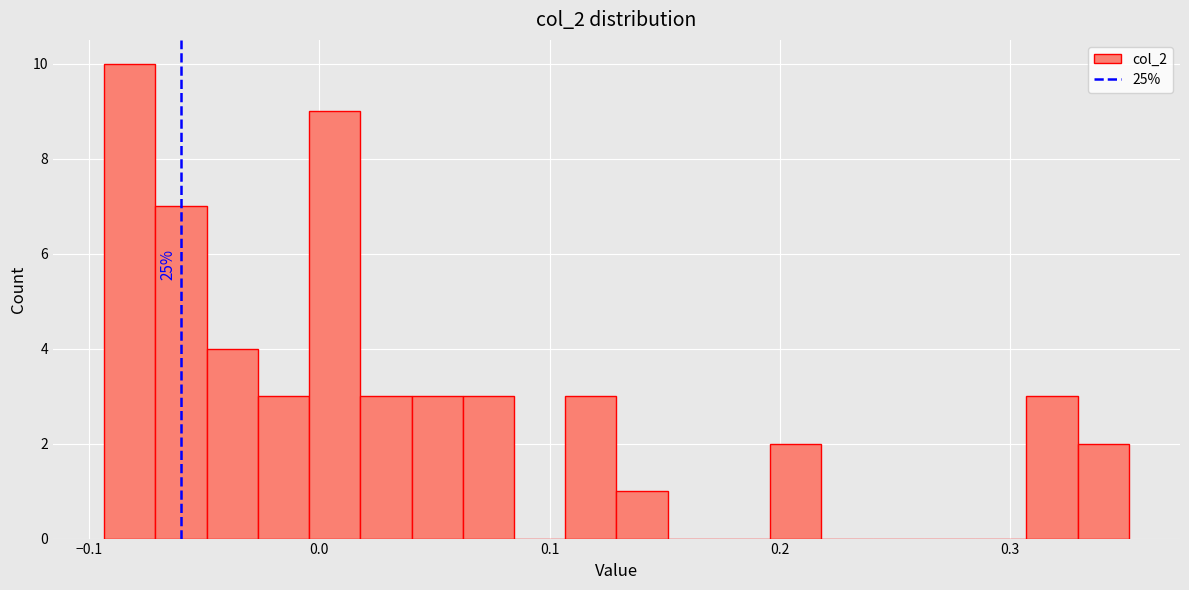

Around what value on the x-axis is the tallest bar? Give the approximate position of its centre, as read against the axis.

-0.08